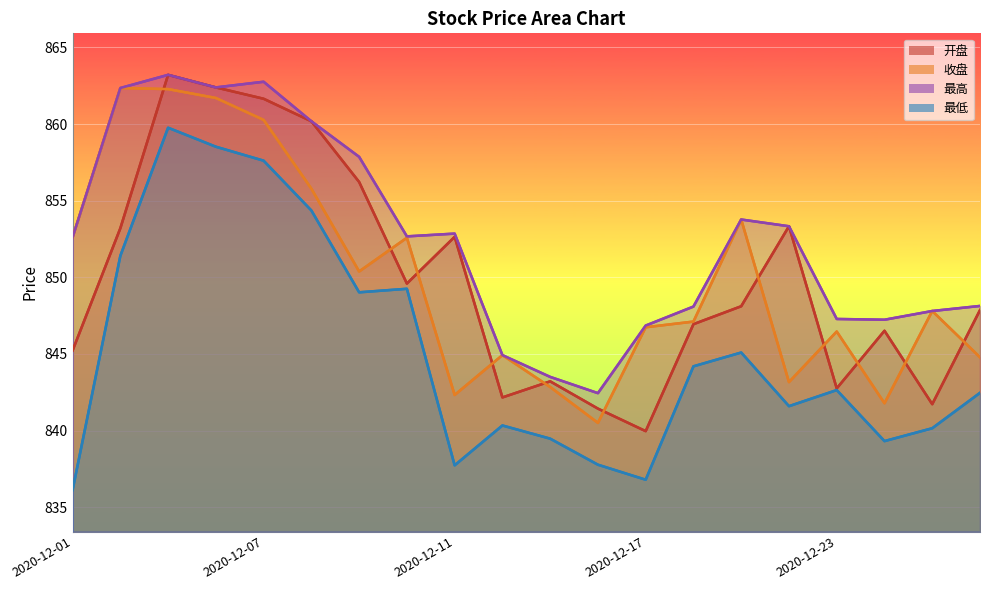

What is the maximum value for 最低?

859.8